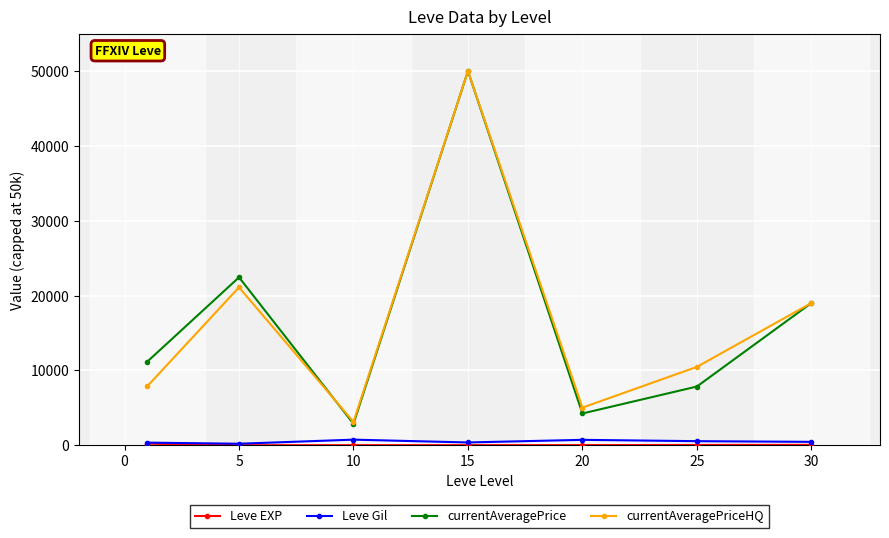

True or false: Leve Gil has more than 0 points higher than both neighbors.

True